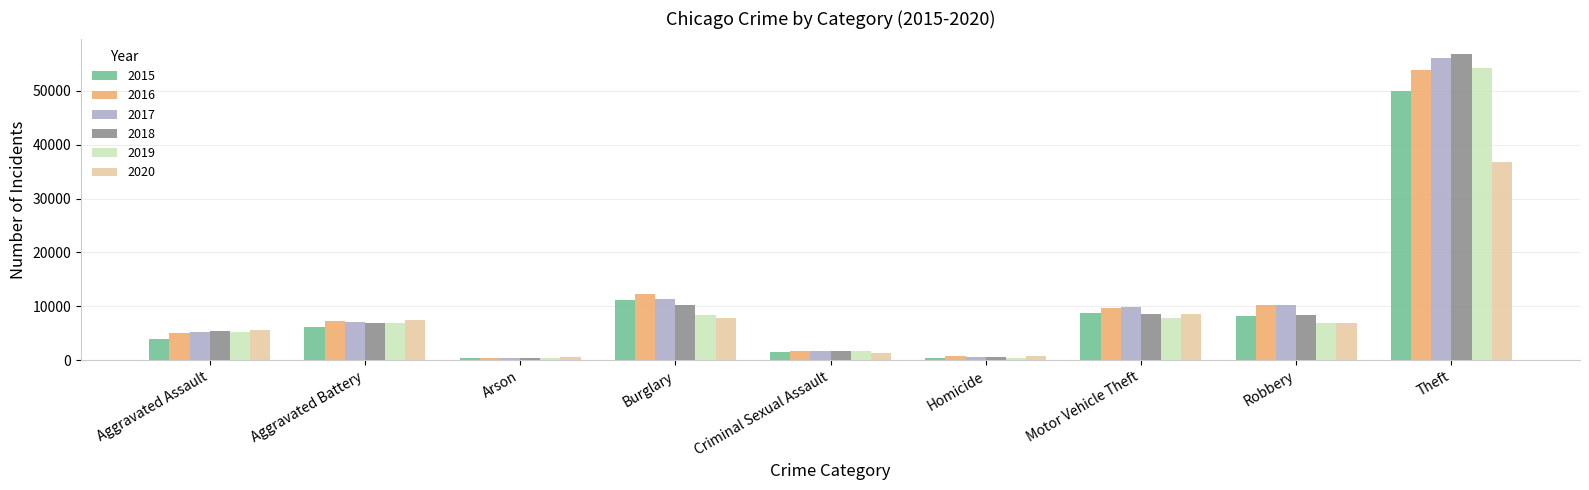

What is the difference between the 2018 values at Robbery and Motor Vehicle Theft?

164